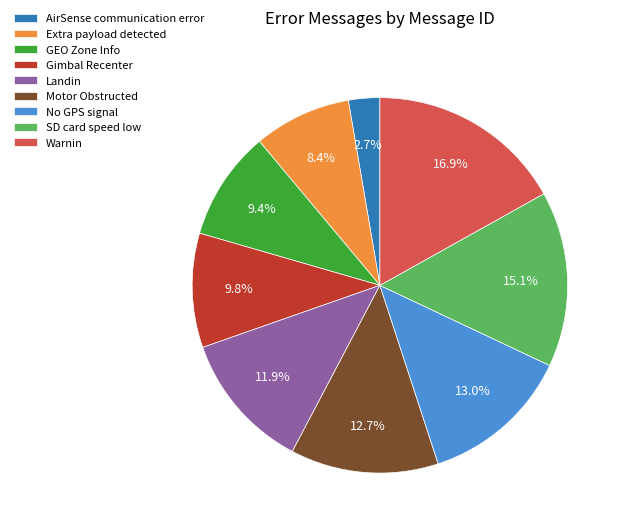

Is it true that Landin is 1% of the pie?

False